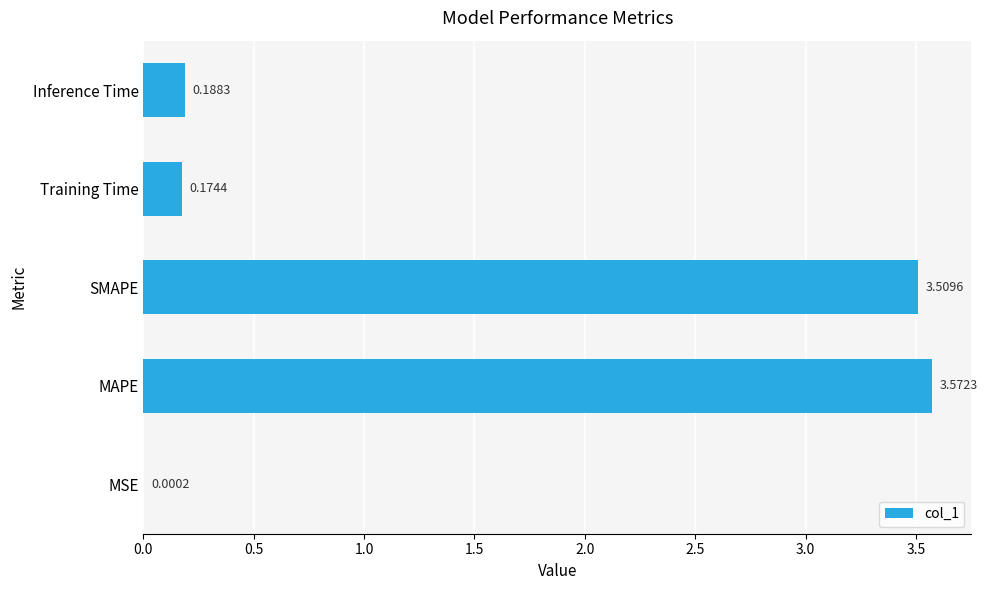

How many categories are shown in the chart?

5